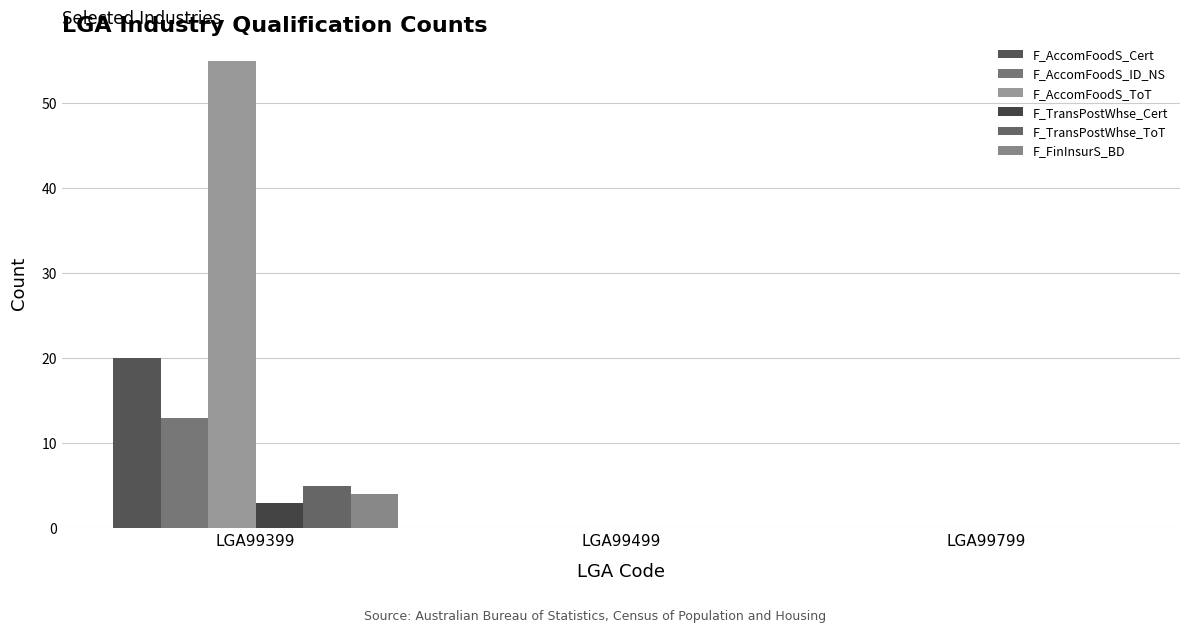

Where is F_TransPostWhse_ToT nearest to the value 2?

LGA99499